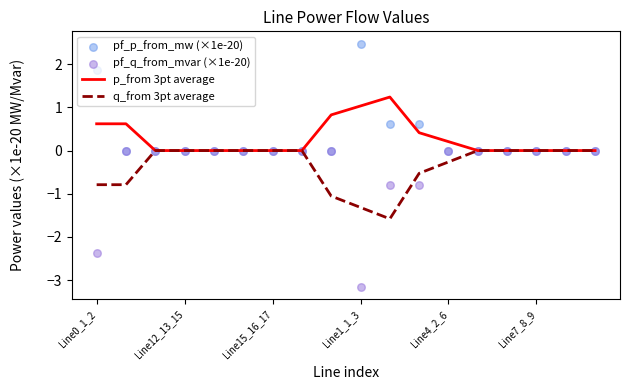

True or false: q_from 3pt average has a value of 0.0 at Line7_8_9.

True